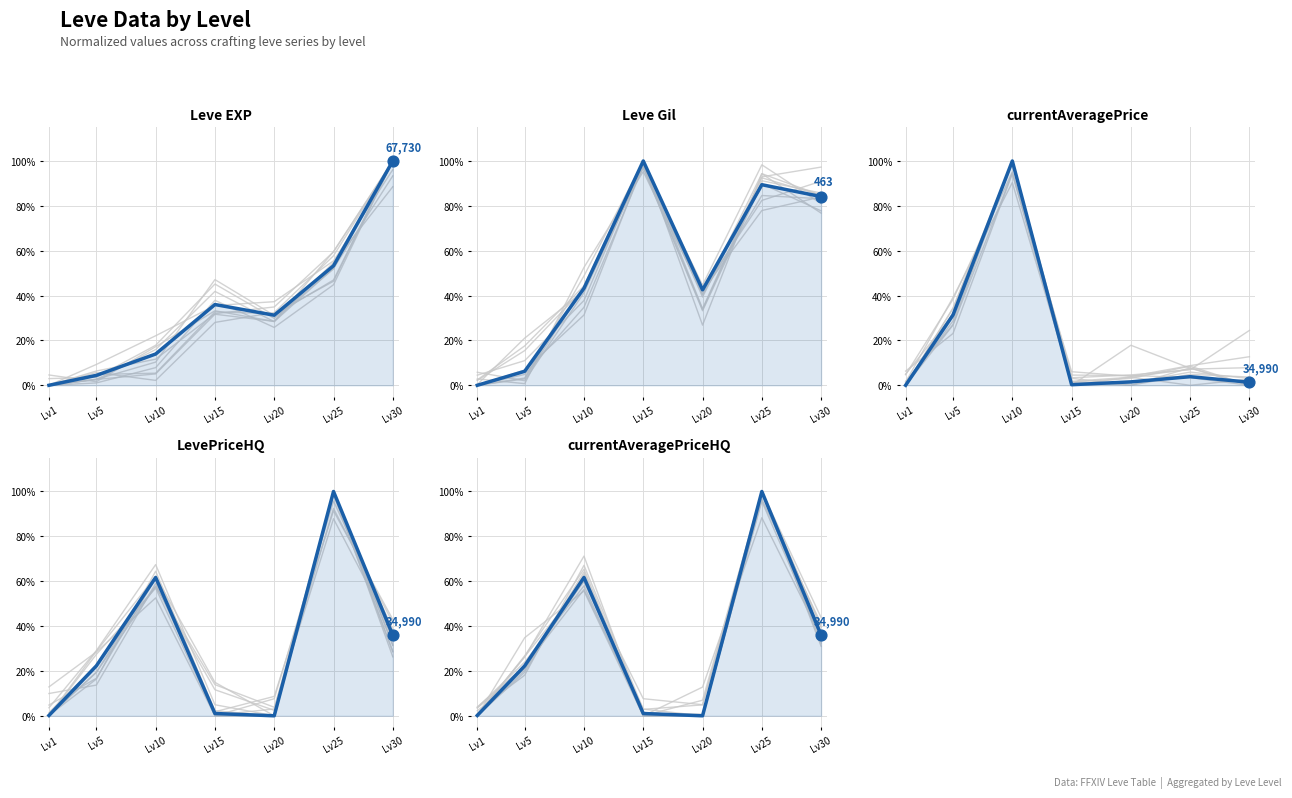

Which series has the largest Y range (max minus min)?

Leve EXP